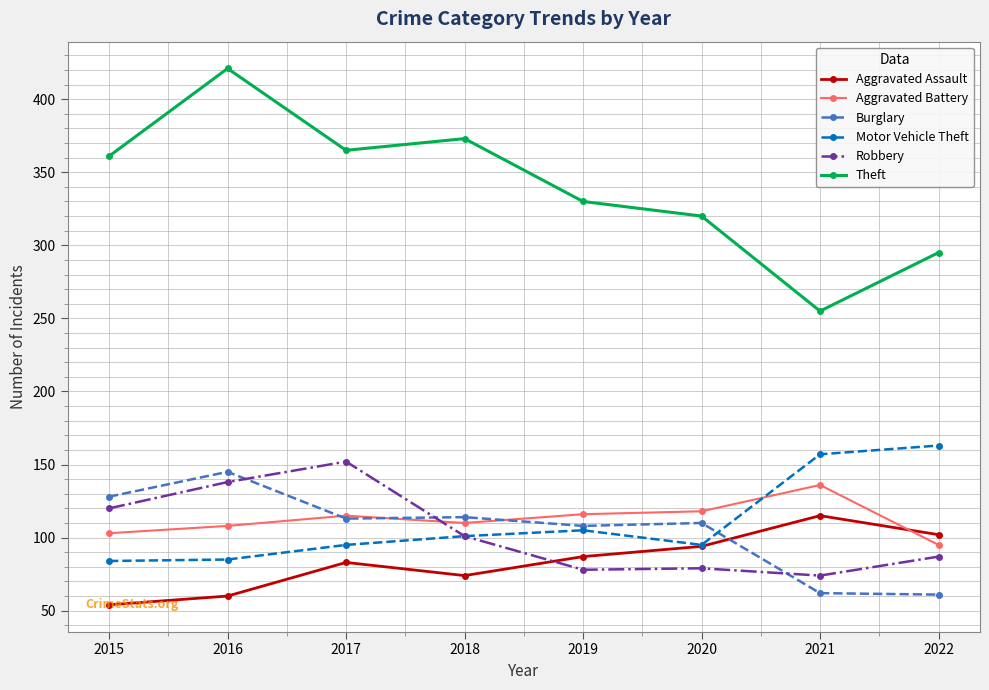

The value of Aggravated Assault at 2022 is 102. True or false?

True